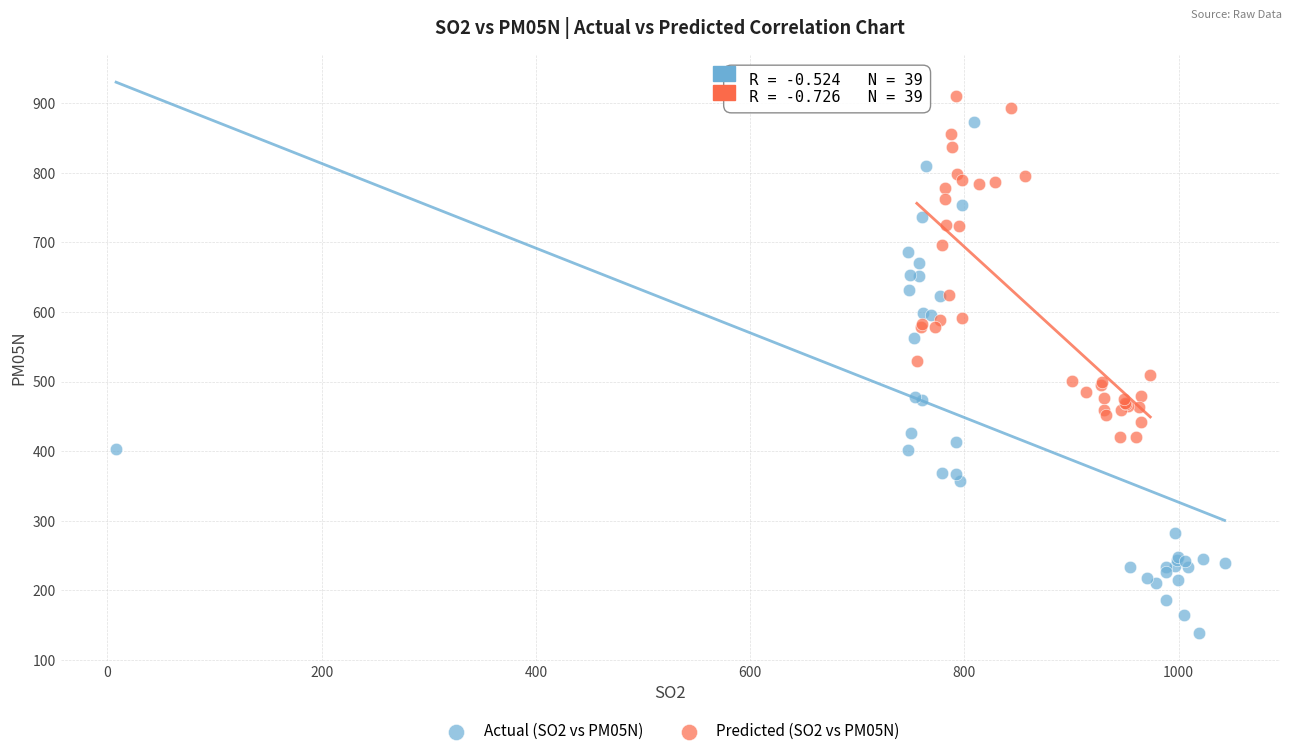

Which series has the widest spread of Y values?

Actual (SO2 vs PM05N)